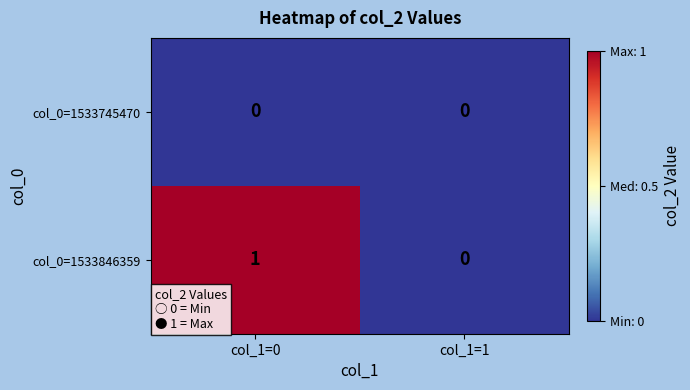

At which label is col_0=1533846359 closest to 0?

col_1=1